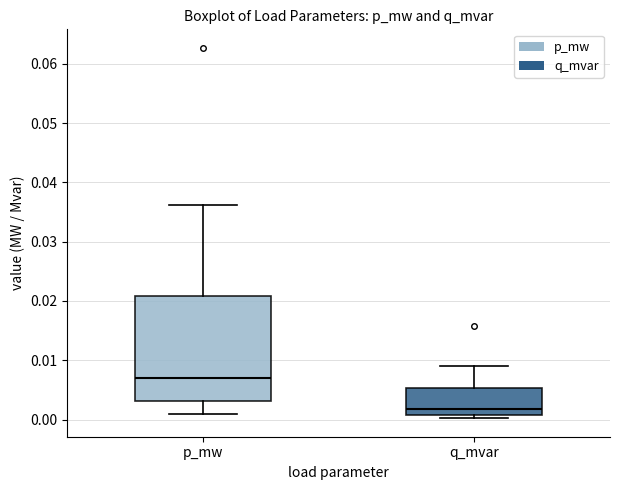

Which box's median line is the highest?

p_mw